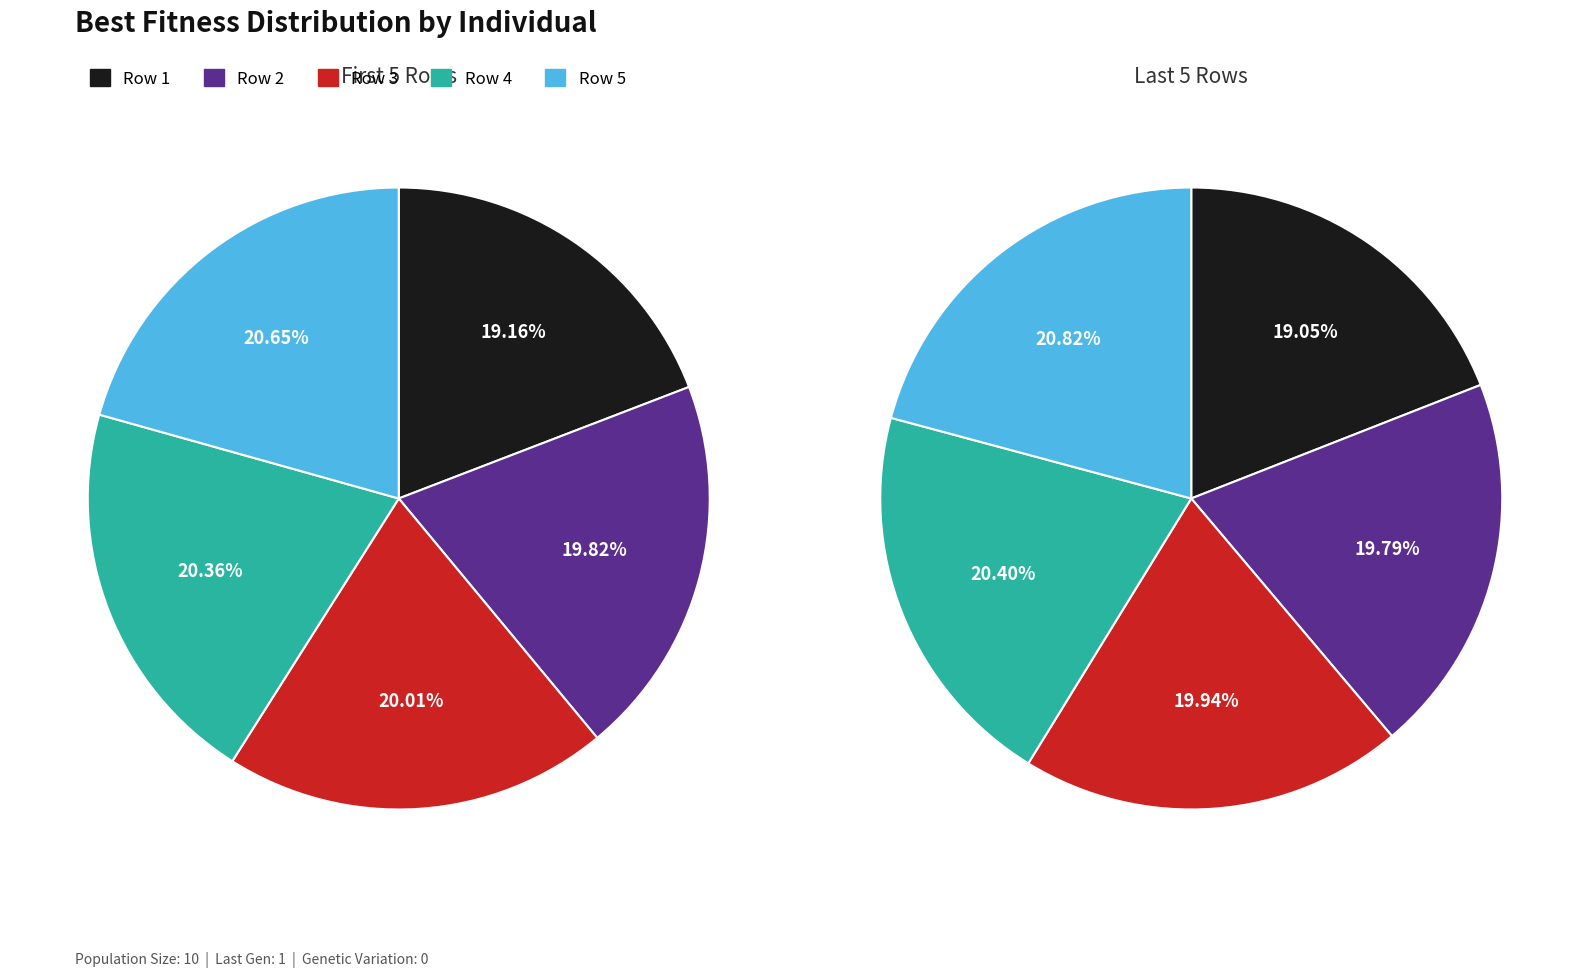

Which slice is the smallest?

Row 1